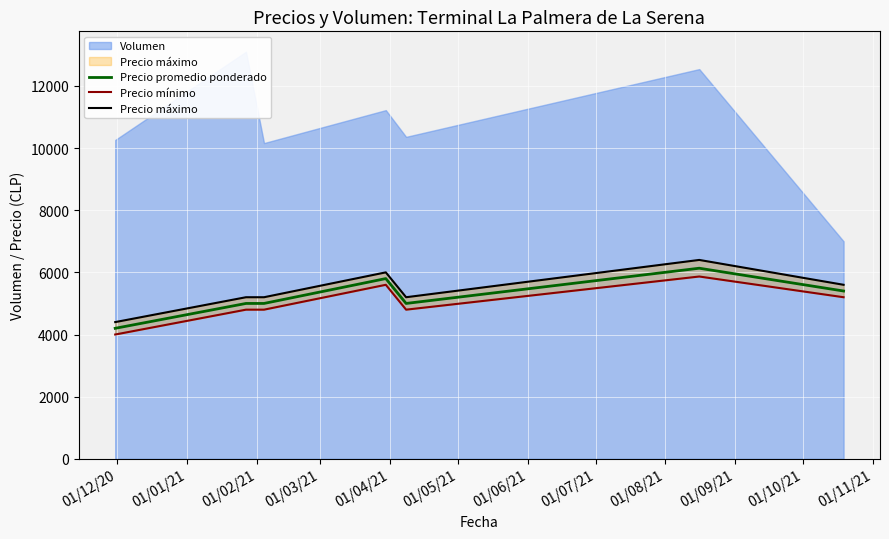

What is the average value of the Precio mínimo series?

5009.5